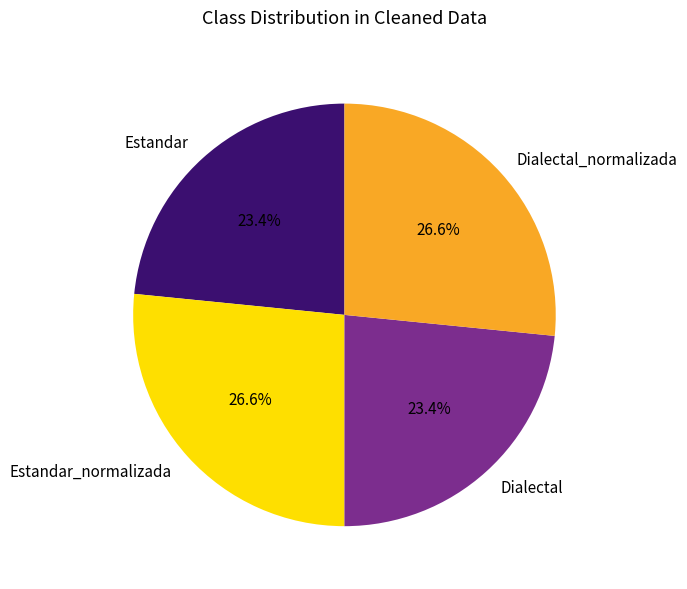

Count the number of slices in the pie.

4